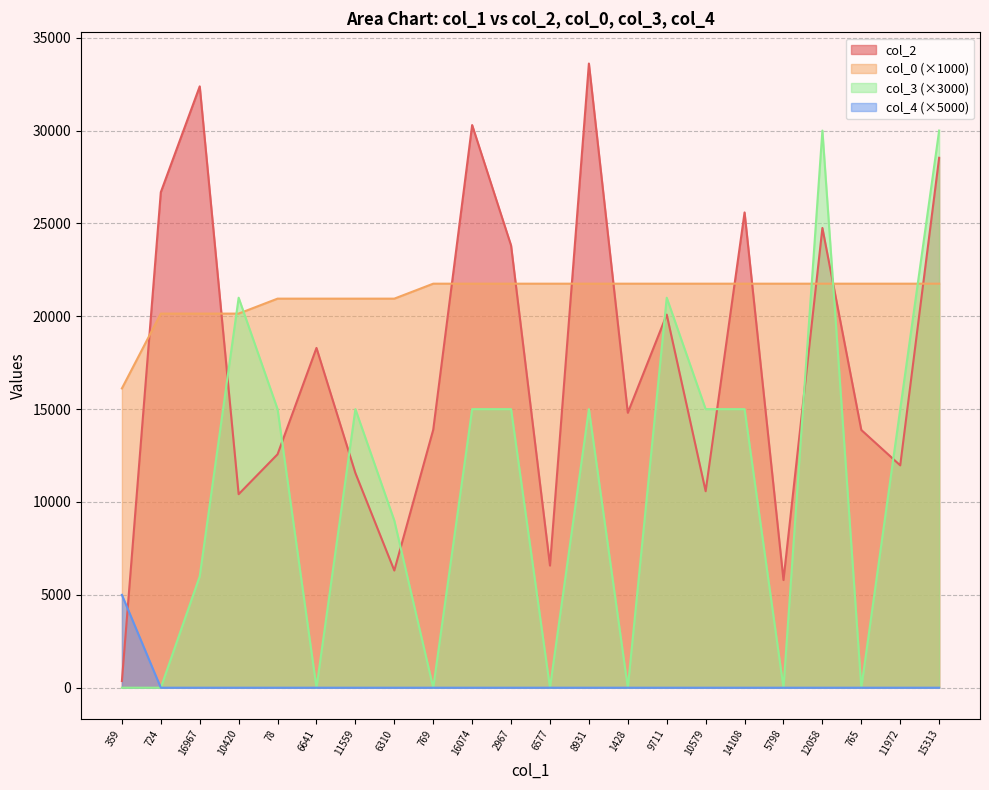

Reading left to right, what are all the values shown in this chart?

col_2: 359.0	26682.0	32382.0	10420.0	12569.0	18296.0	11559.0	6310.0	13891.0	30298.0	23814.0	6577.0	33610.0	14804.0	20091.0	10579.0	25592.0	5798.0	24756.0	13878.0	11972.0	28535.0
col_0: 16115.5	20144.4	20144.4	20144.4	20950.2	20950.2	20950.2	20950.2	21756.0	21756.0	21756.0	21756.0	21756.0	21756.0	21756.0	21756.0	21756.0	21756.0	21756.0	21756.0	21756.0	21756.0
col_3: 0.0	0.0	6000.0	21000.0	15000.0	0.0	15000.0	9000.0	0.0	15000.0	15000.0	0.0	15000.0	0.0	21000.0	15000.0	15000.0	0.0	30000.0	0.0	15000.0	30000.0
col_4: 5000.0	0.0	0.0	0.0	0.0	0.0	0.0	0.0	0.0	0.0	0.0	0.0	0.0	0.0	0.0	0.0	0.0	0.0	0.0	0.0	0.0	0.0